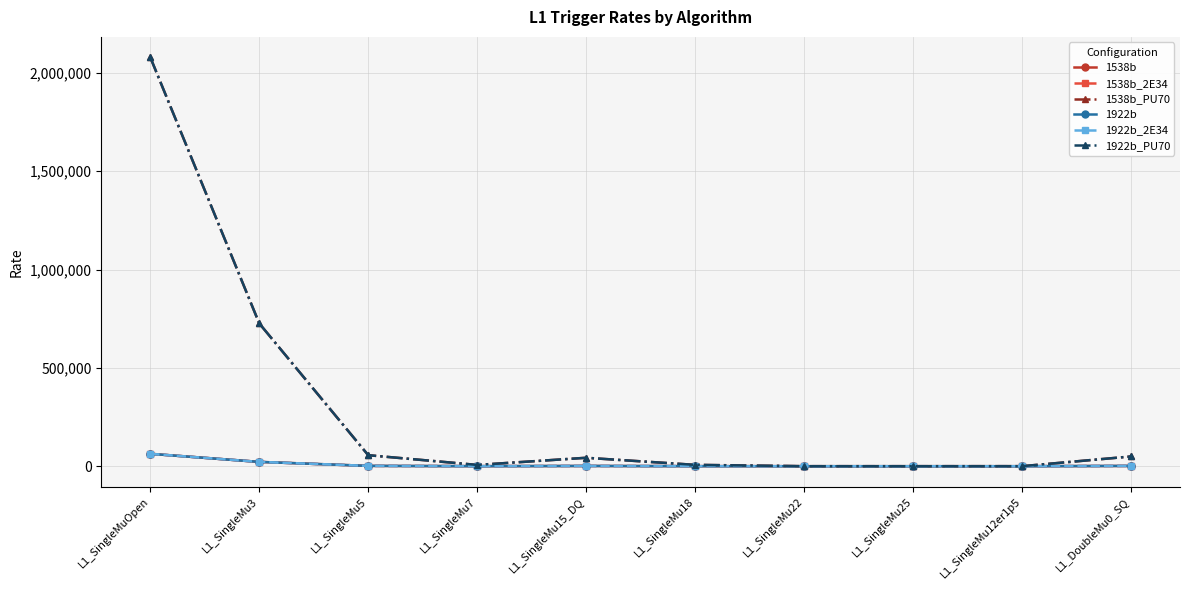

Does the chart have visible grid lines?

Yes